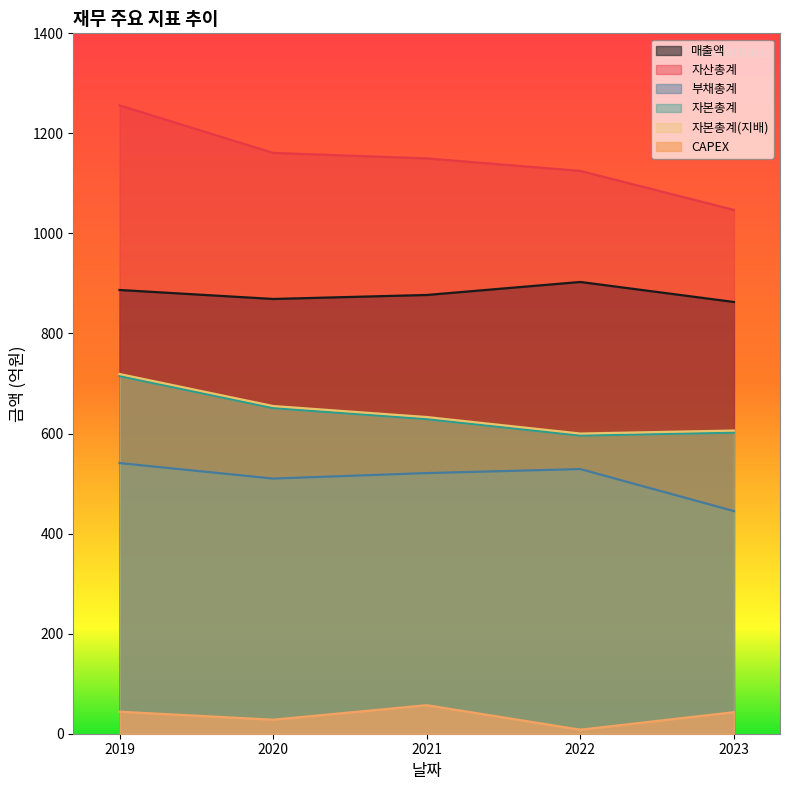

Rank the categories by 부채총계 value from lowest to highest.

2023, 2020, 2021, 2022, 2019